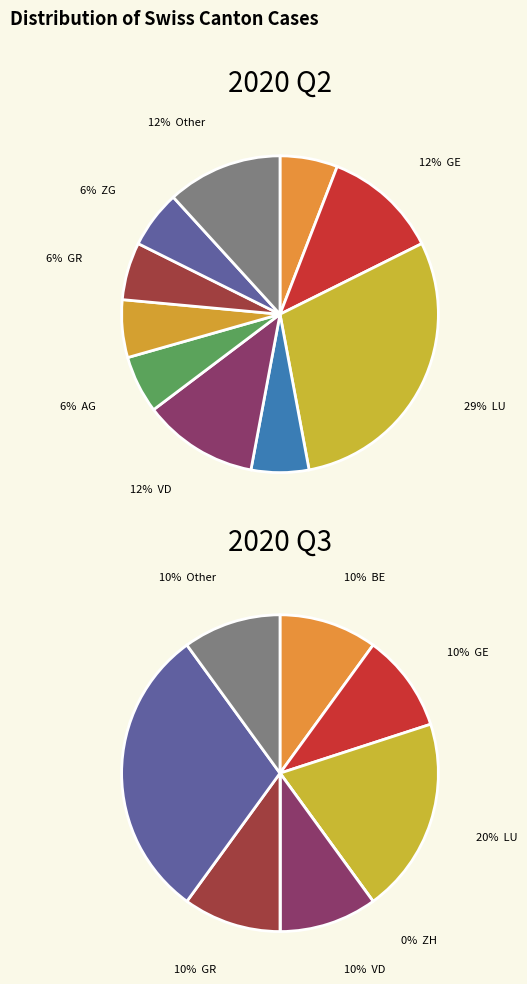

Is it true that 5 is 1% of the pie?

False